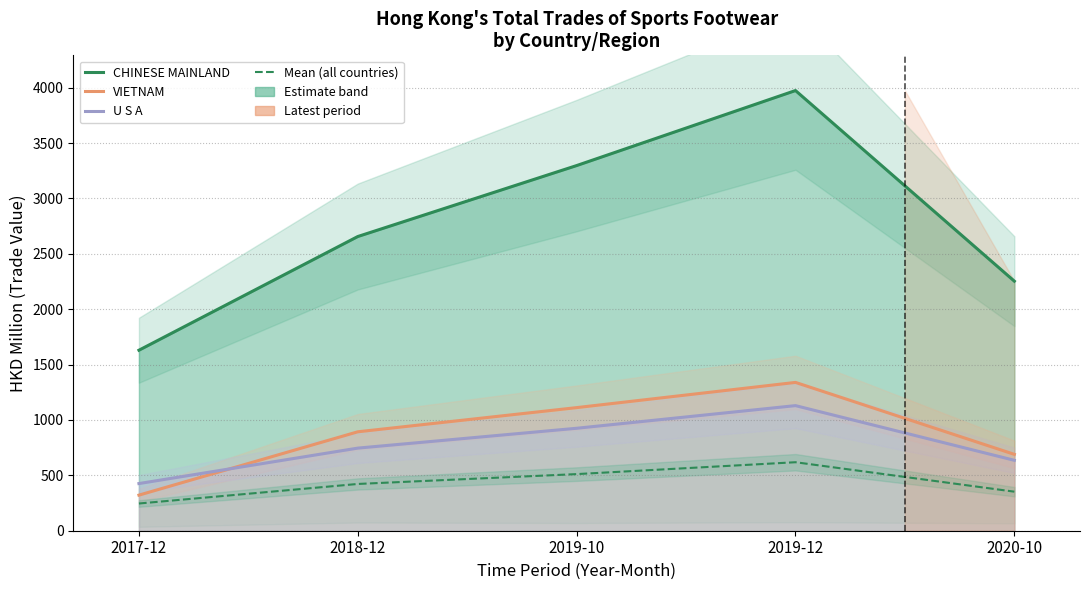

At which label is VIETNAM closest to 830?

2018-12